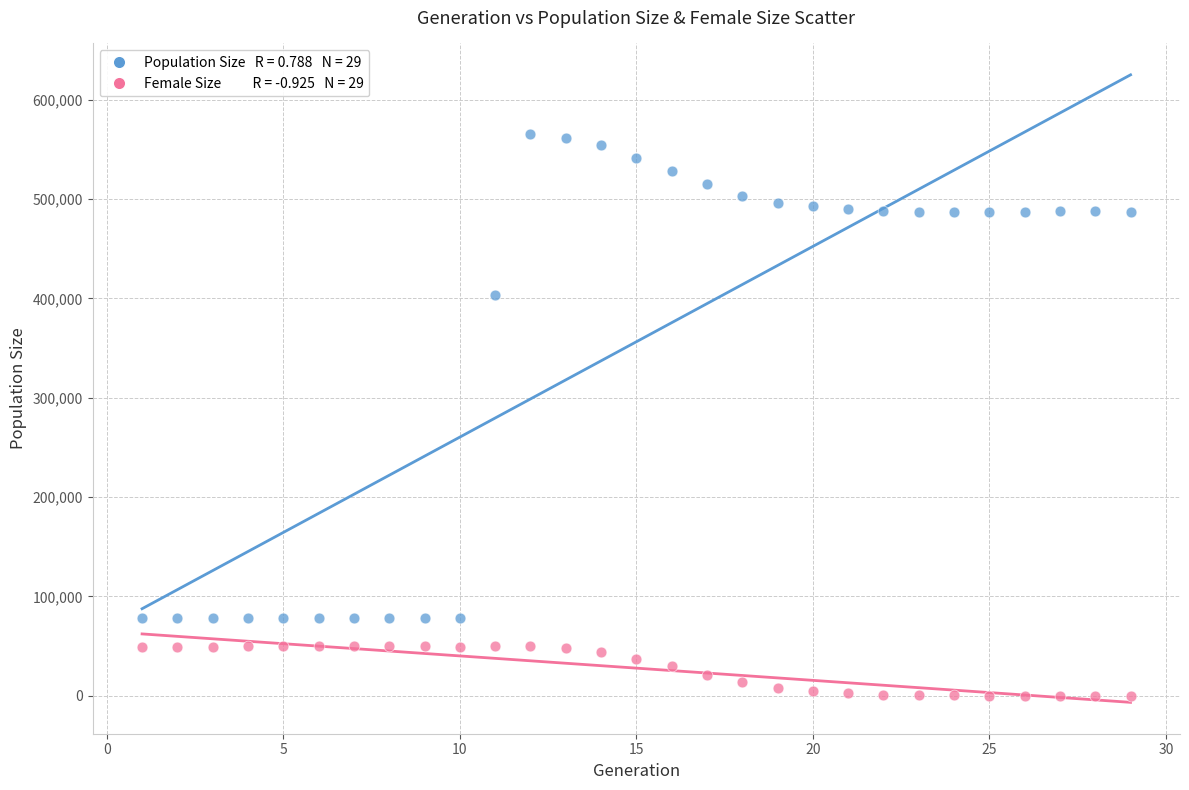

Across all series, what Y value is closest to 282696?

403148